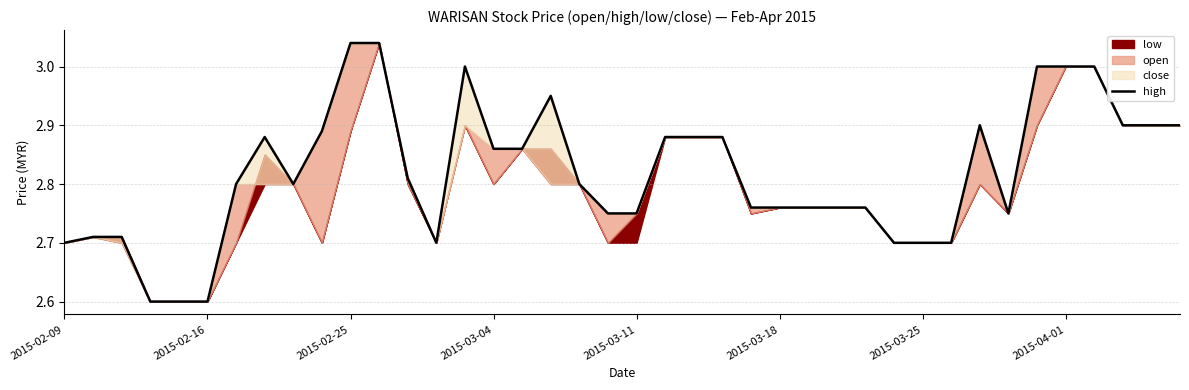

Is it true that the value at 34 is 3.0?

True